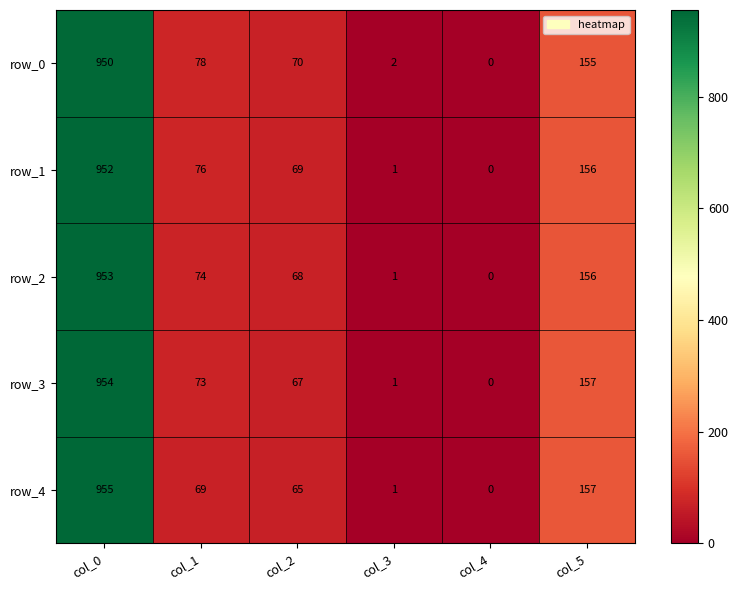

What is the sum of all row_0 values?

1255